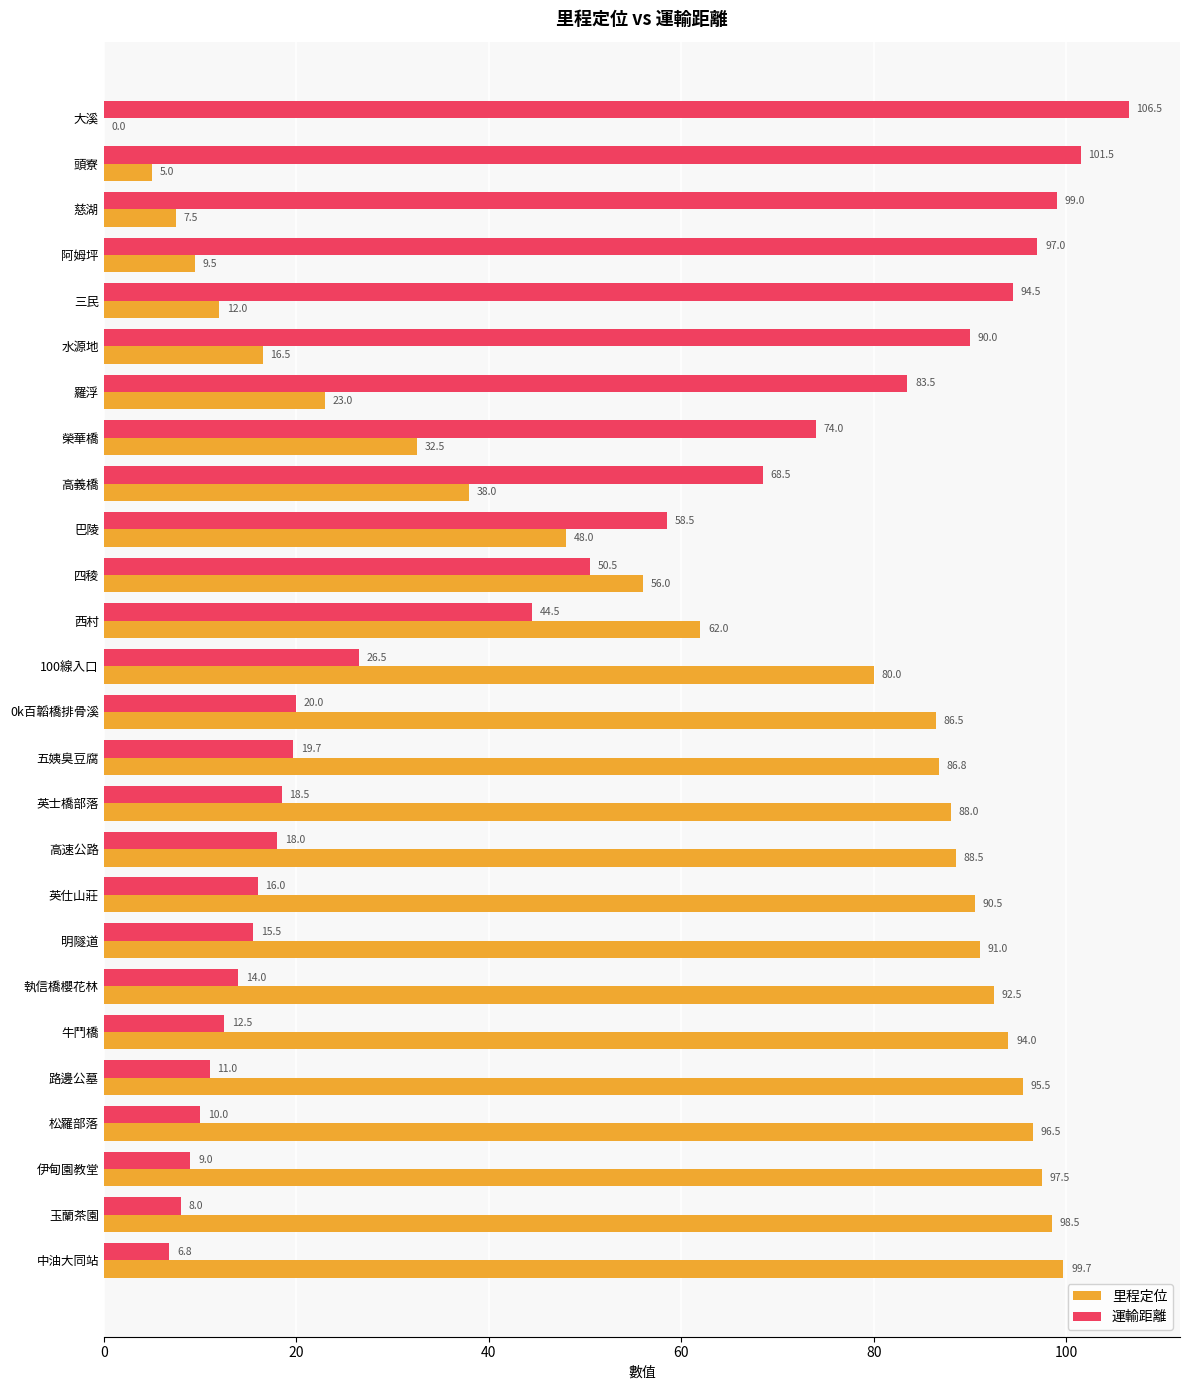

Is the value of 運輸距離 at 慈湖 greater than the value of 里程定位 at 牛鬥橋?

Yes